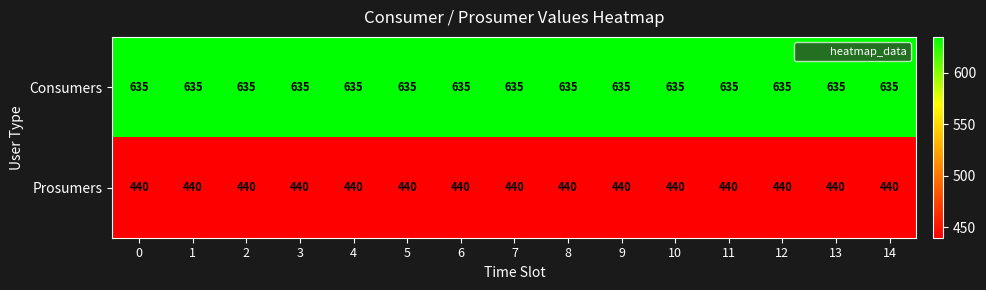

What is the greatest value displayed?

635